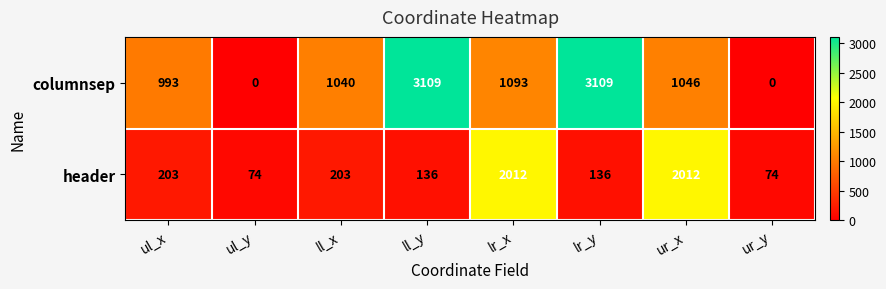

What is the difference between the header values at ul_y and lr_y?

62